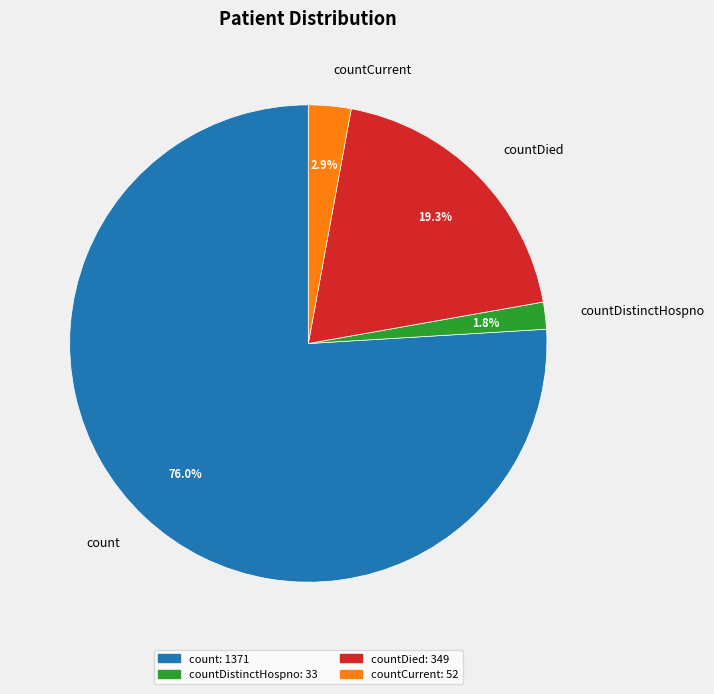

Which slice represents more than half of the pie?

count